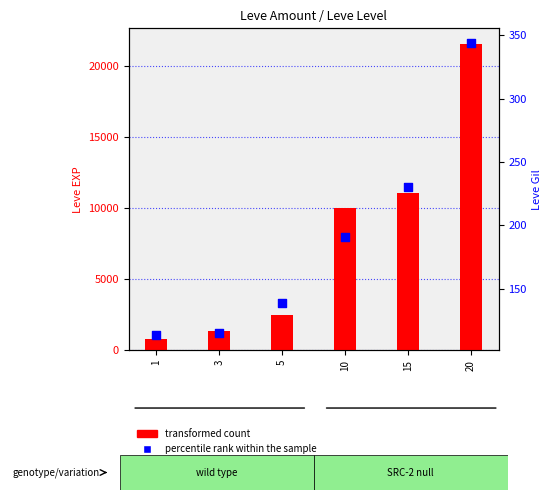

At how many categories does at least one series exceed 8231?

3